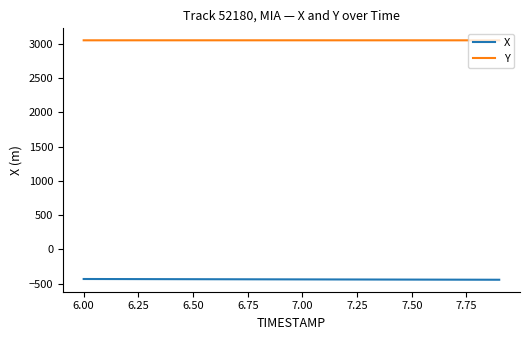

List the series in order of their peak value, lowest first.

X, Y